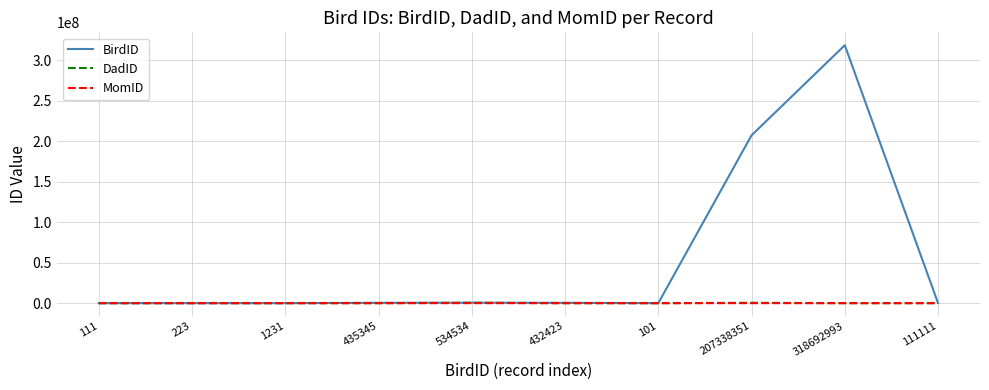

At which category is the sum across all series the highest?

318692993